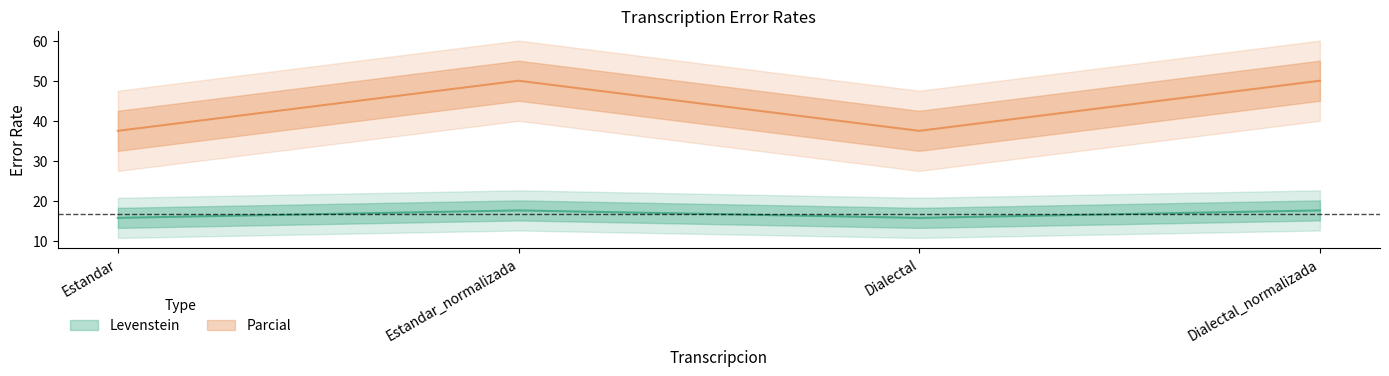

What is the difference between the maximum and second lowest values in the Parcial series?

12.5